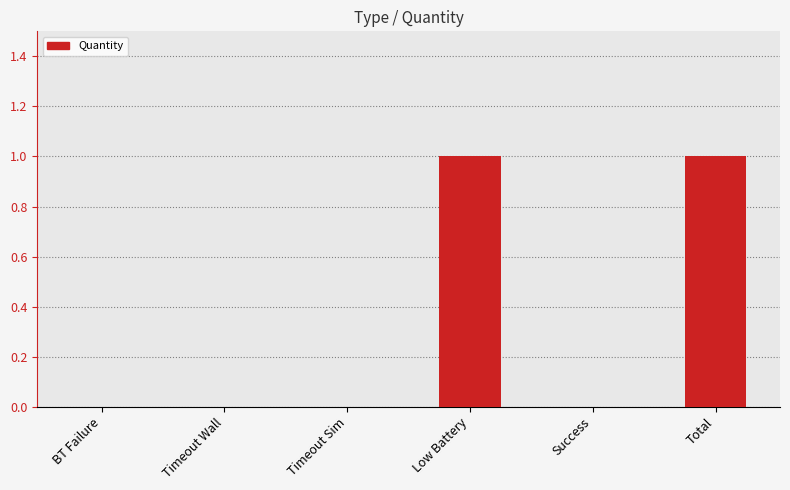

Reading left to right, transcribe all the data shown in this chart.

0	0	0	1	0	1